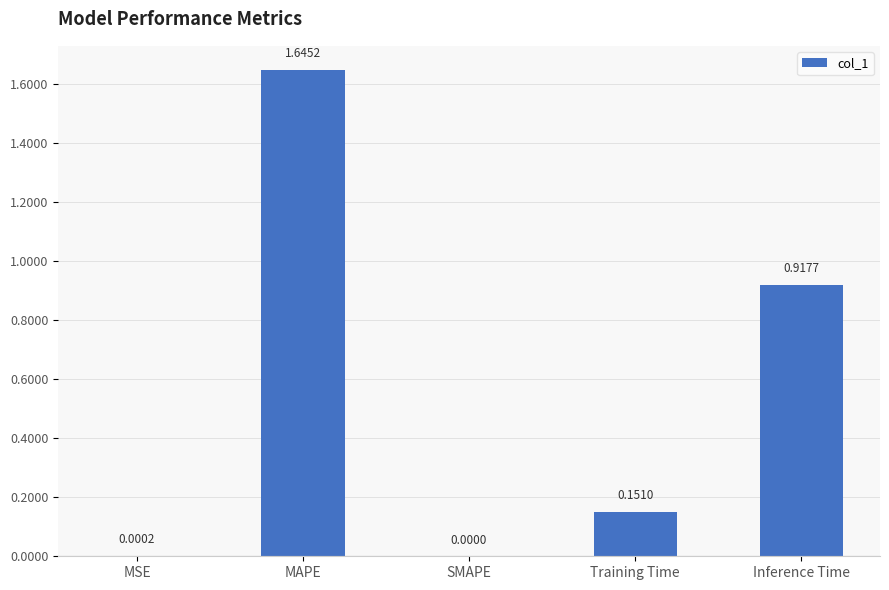

Which category has the highest value across all series?

MAPE